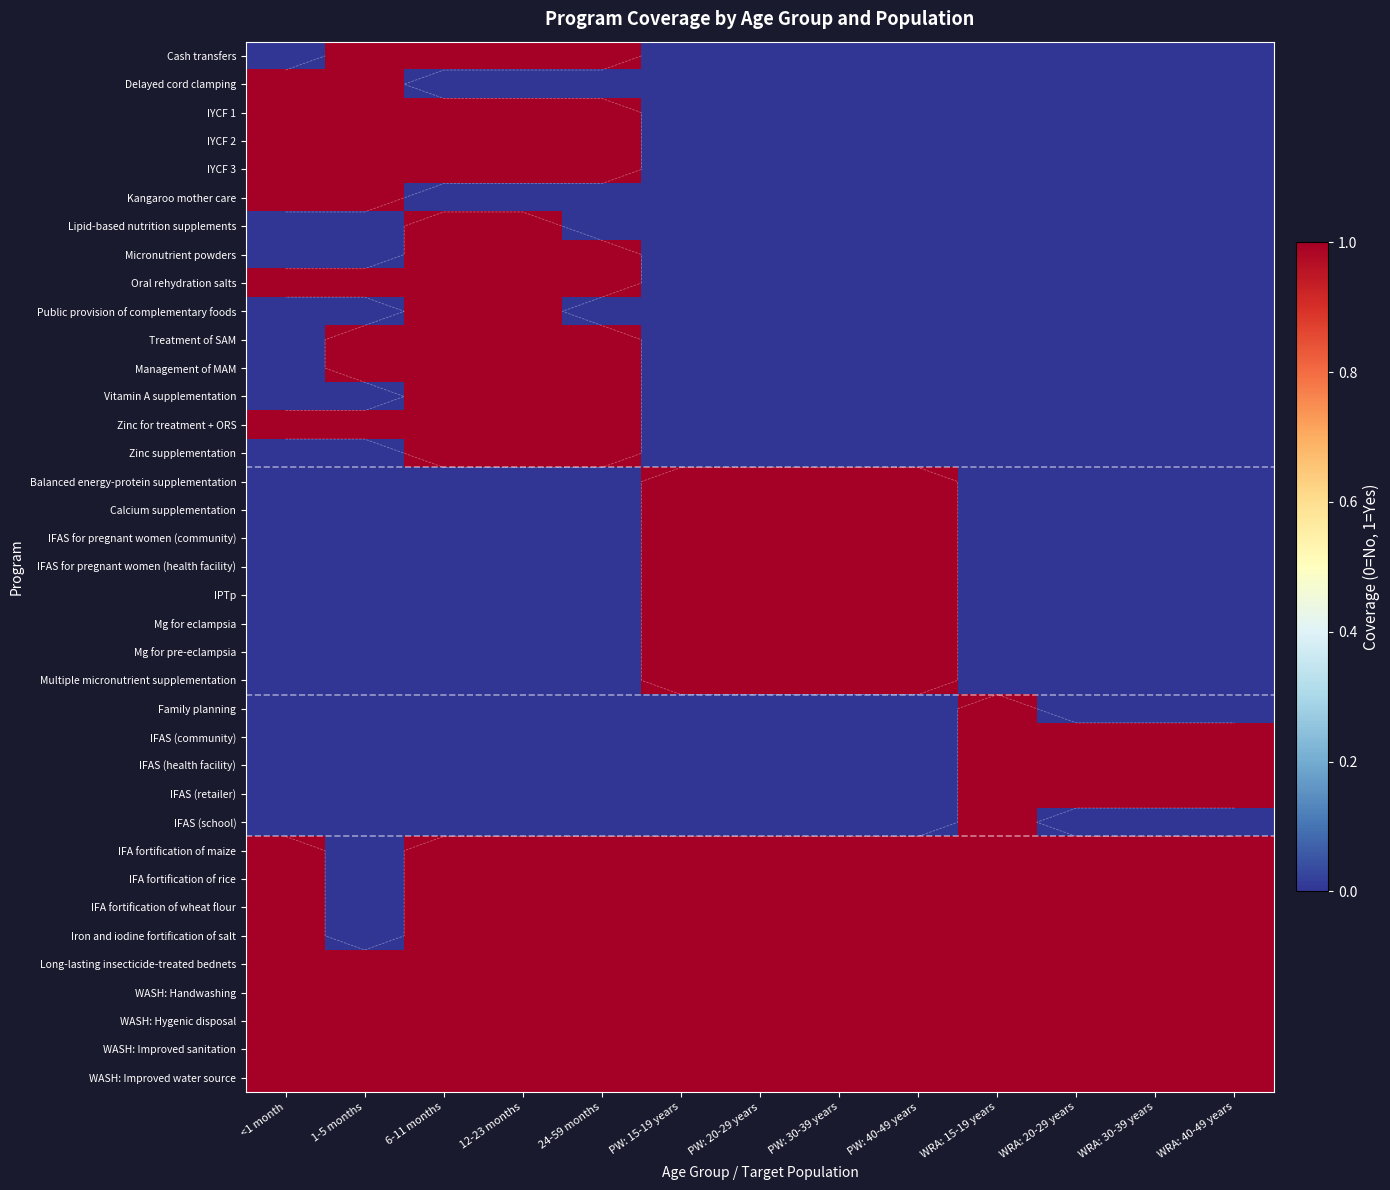

What is the sum of all Lipid-based nutrition supplements values?

2